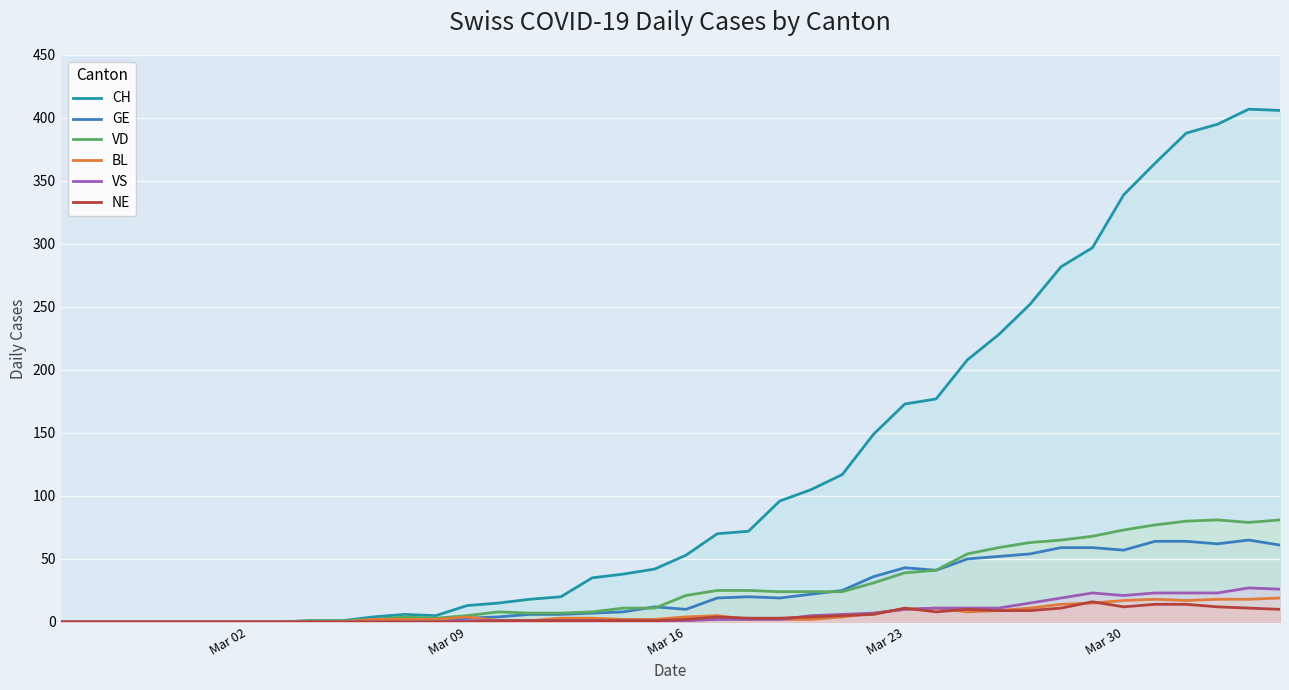

Which series has the largest range (max minus min)?

CH